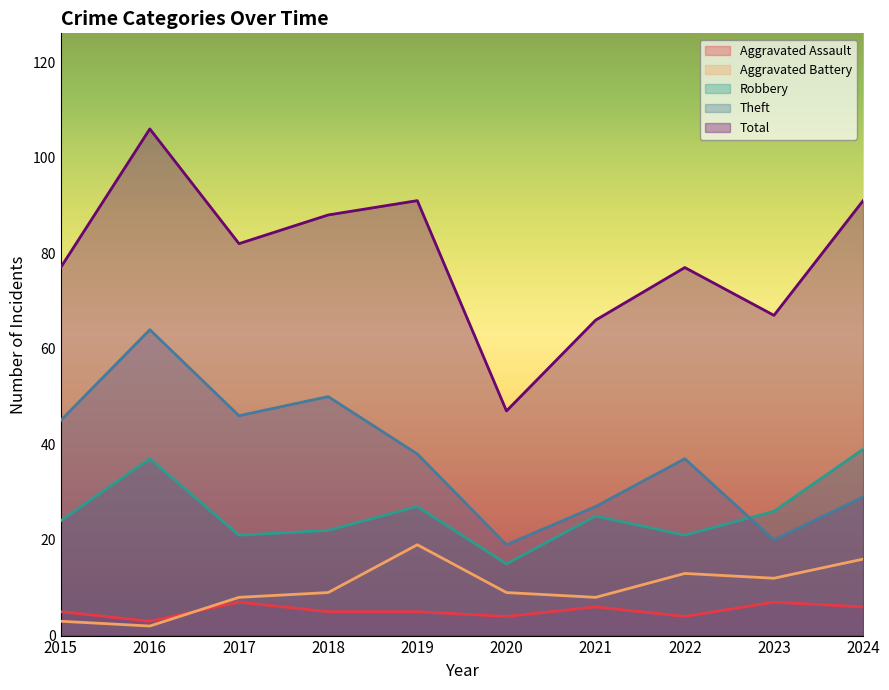

How many interior local valleys does the Total series have?

3